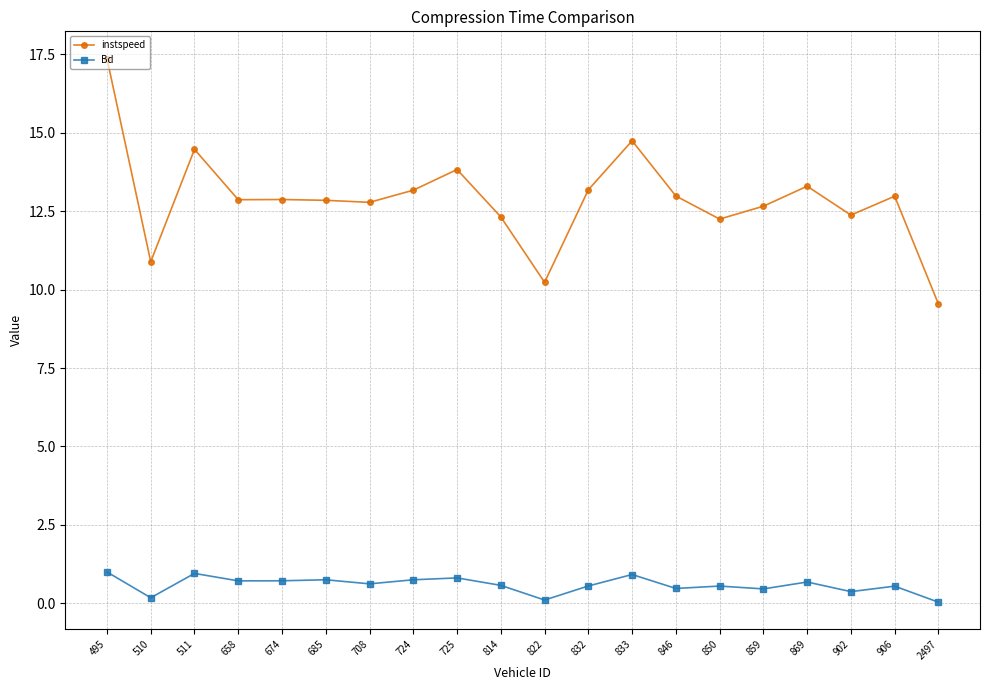

What is the average value of the instspeed series?

12.9